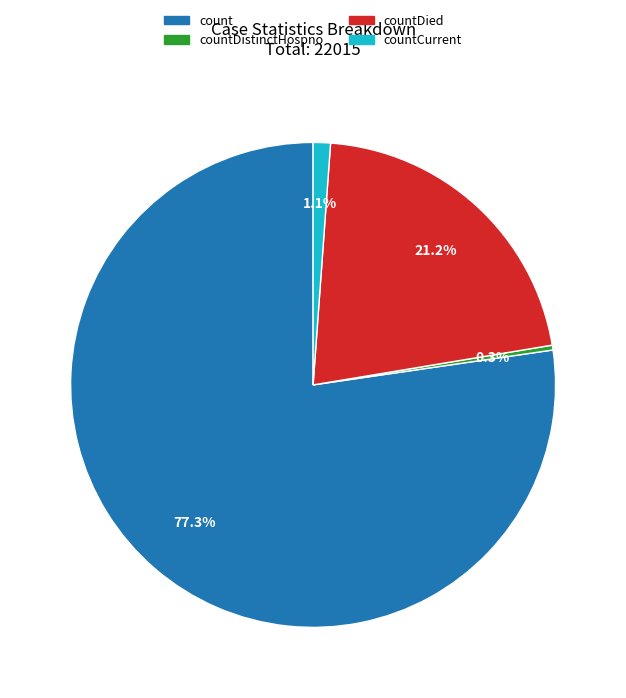

To the nearest percent, what is the combined percentage of count and countCurrent?

78%